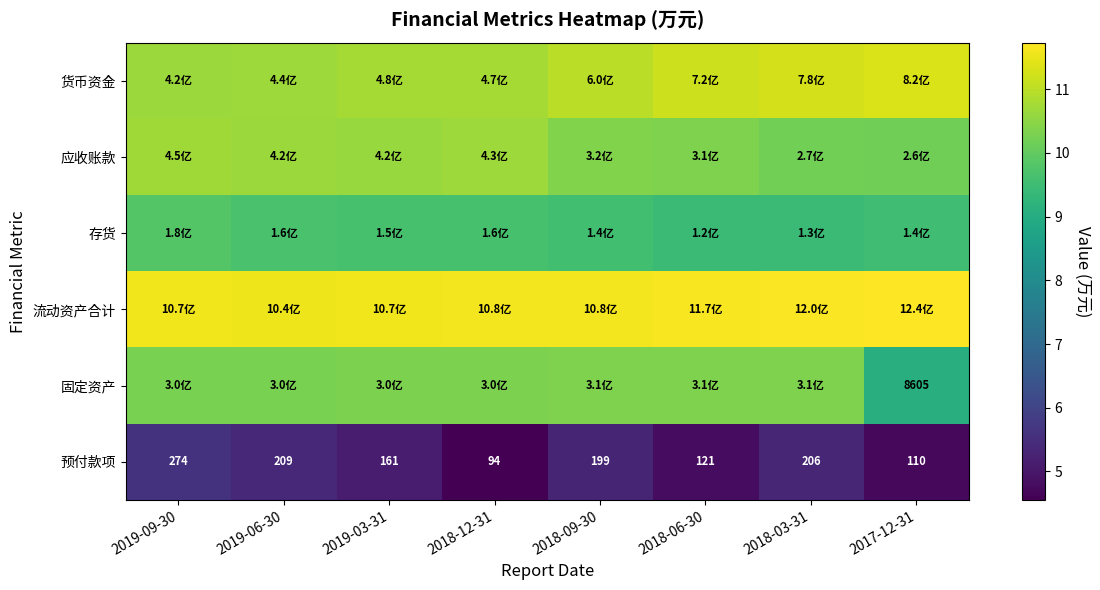

What is the maximum value for 应收账款?

10.7